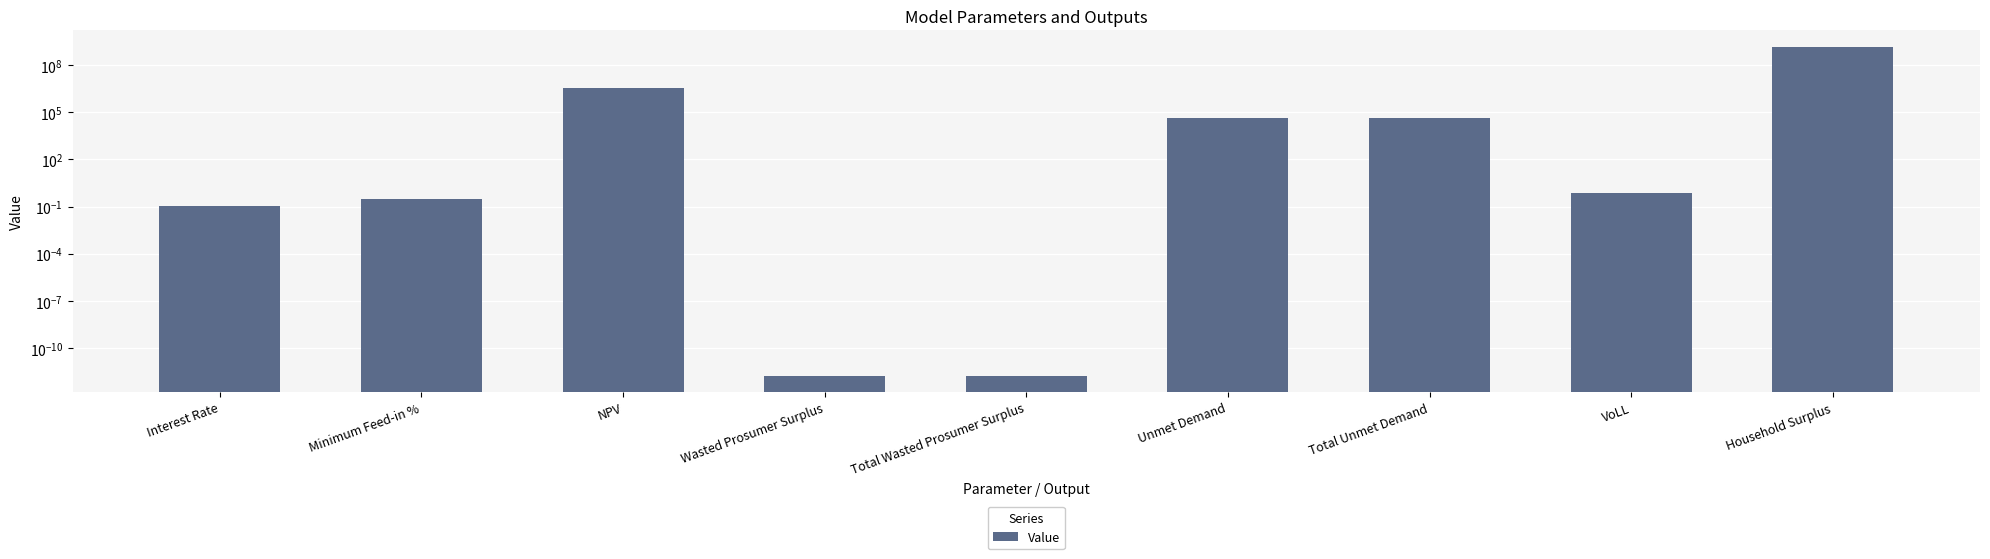

Are the bars horizontal?

No